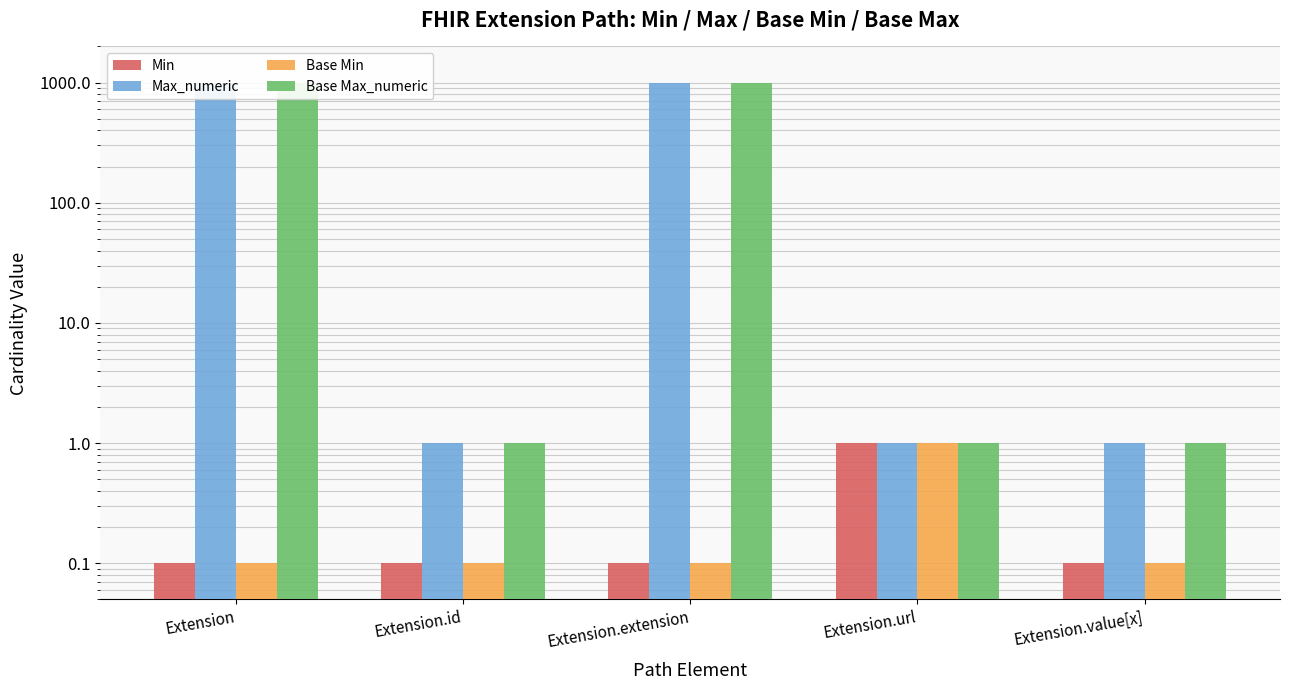

What is the sum of the Base Min values at Extension and Extension.extension?

0.2